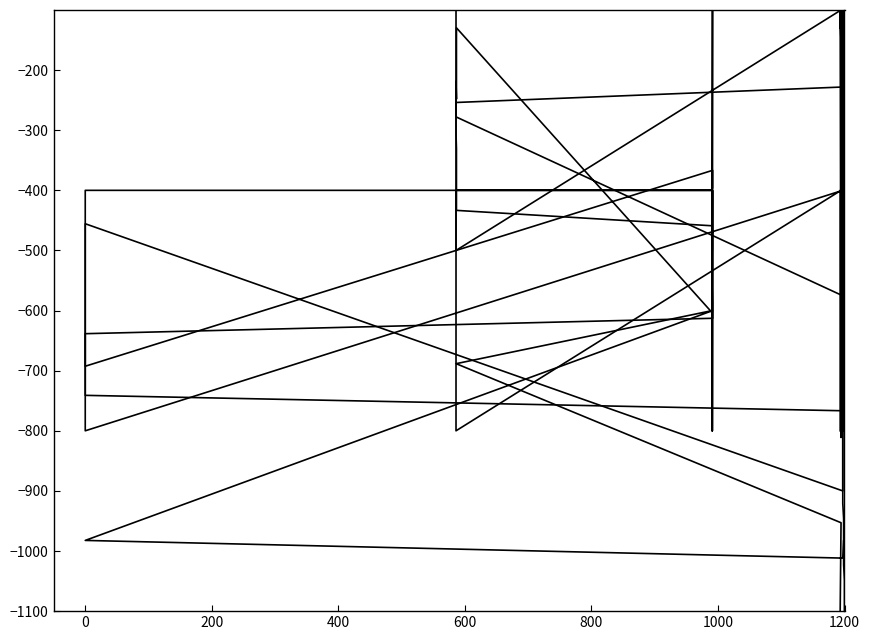

Does the chart display data point markers on the line(s)?

No